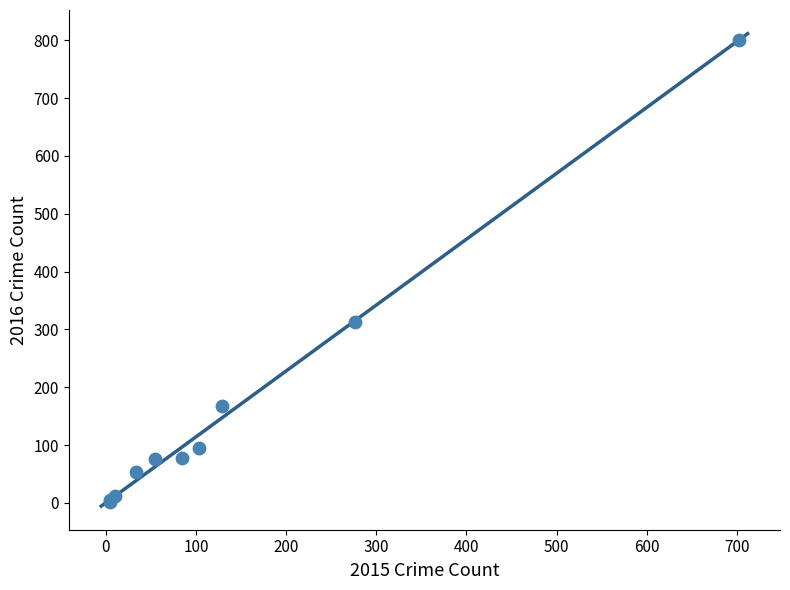

What Y value in the scatter plot is closest to 401?

313